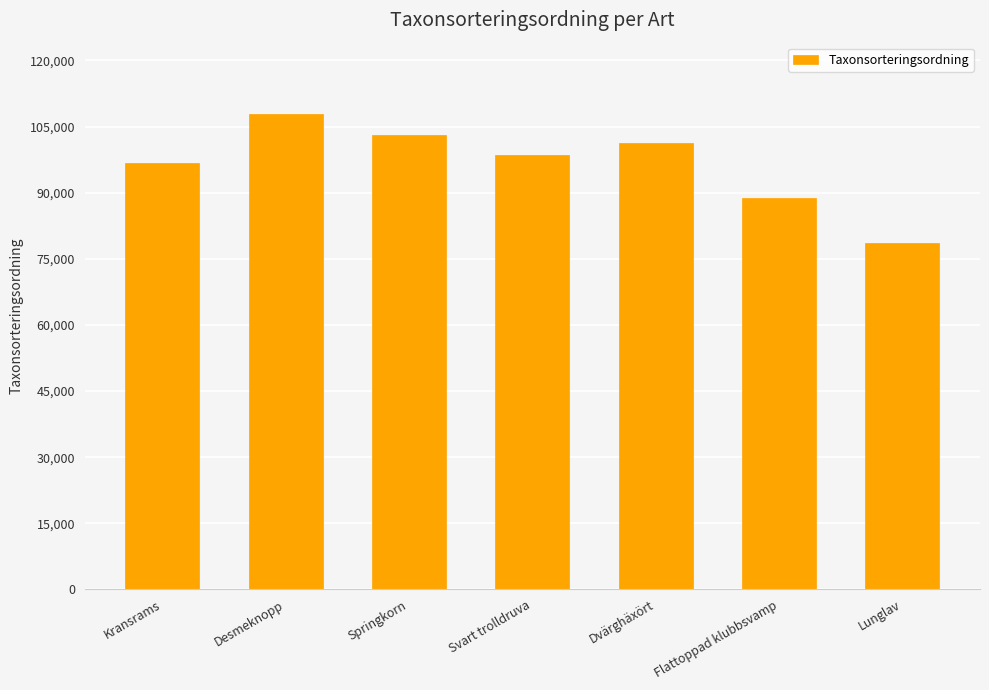

Which has a higher value, Desmeknopp or Svart trolldruva?

Desmeknopp